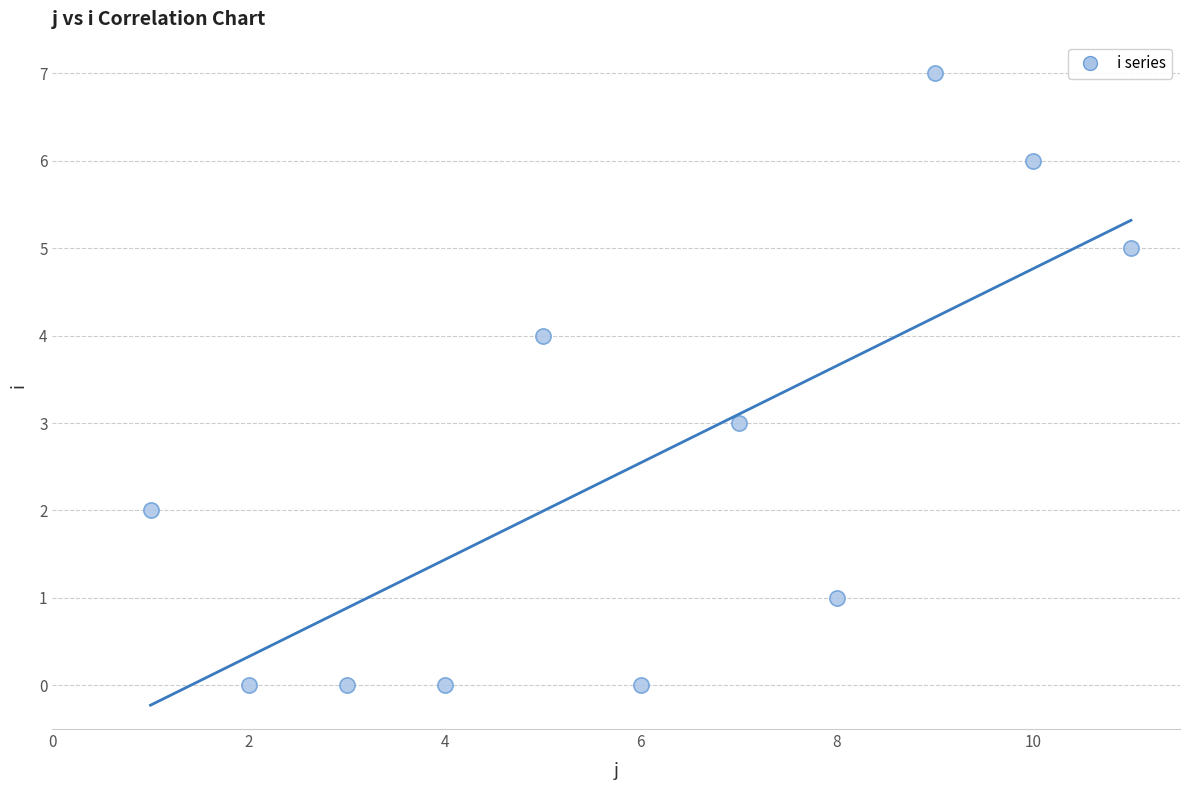

What is the range of X values (max minus min)?

10